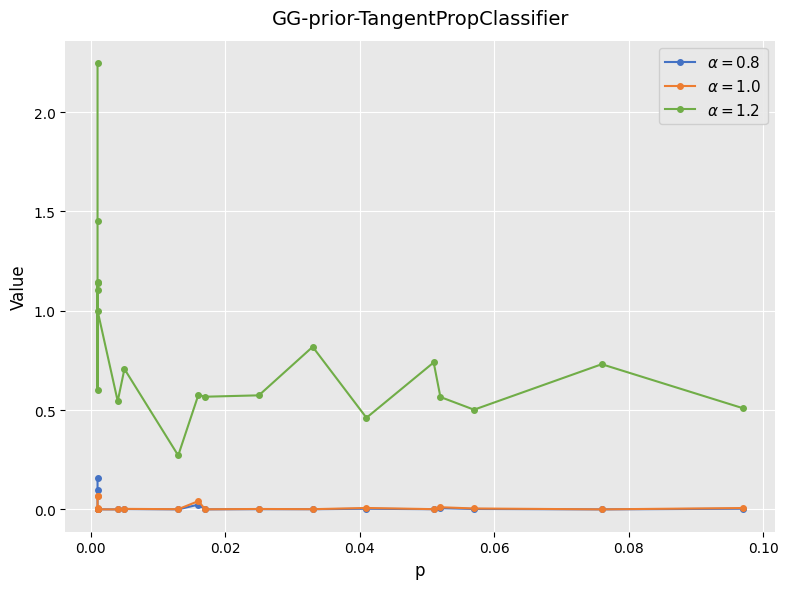

What is the sum of all sd values?

0.2